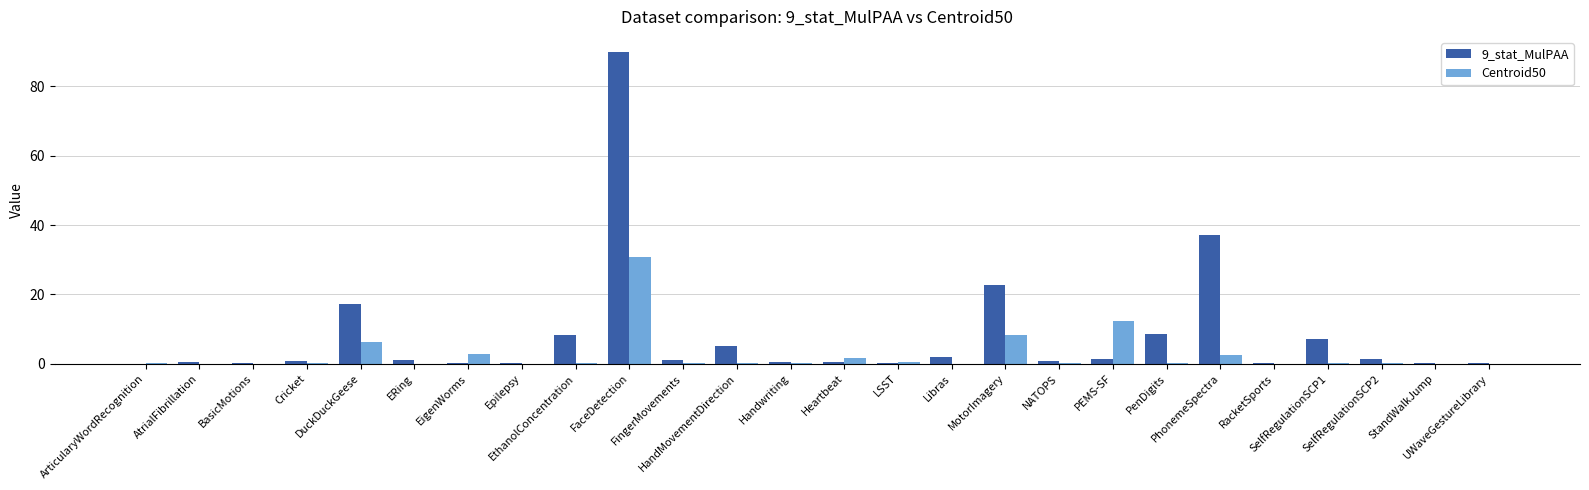

What is the sum of all 9_stat_MulPAA values?

206.3